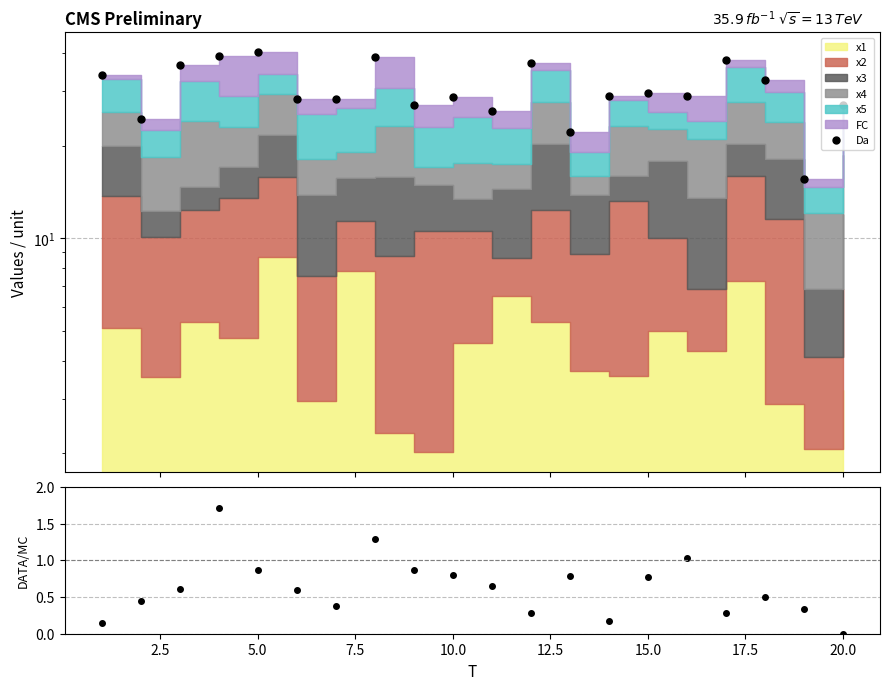

What is the sum of all Da values?

612.2